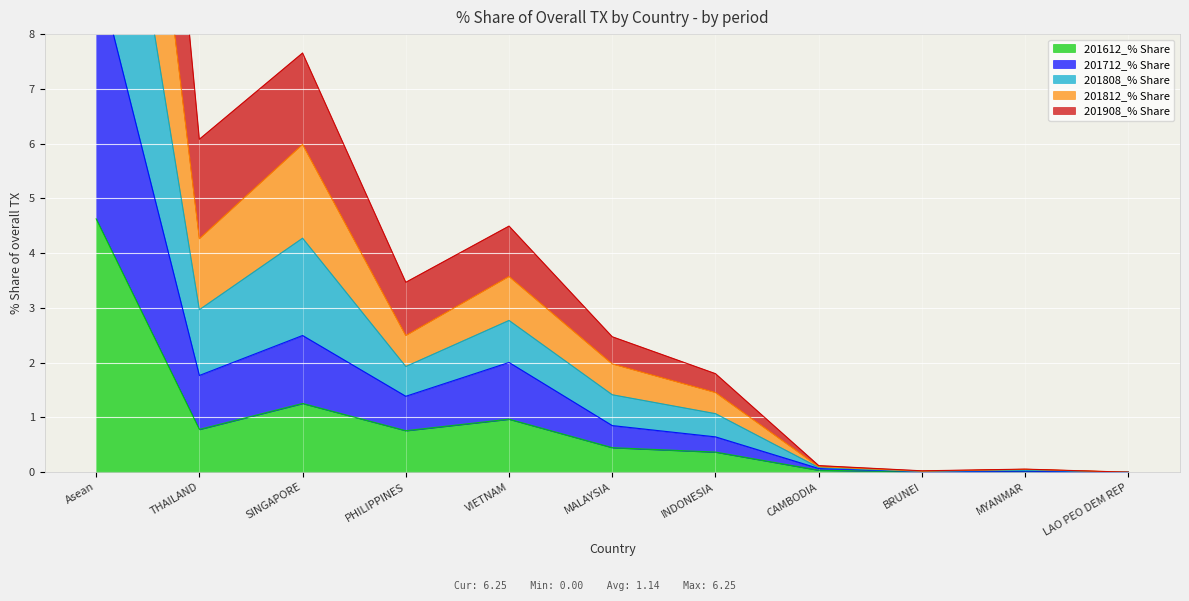

How many interior local valleys does the 201808_% Share series have?

3